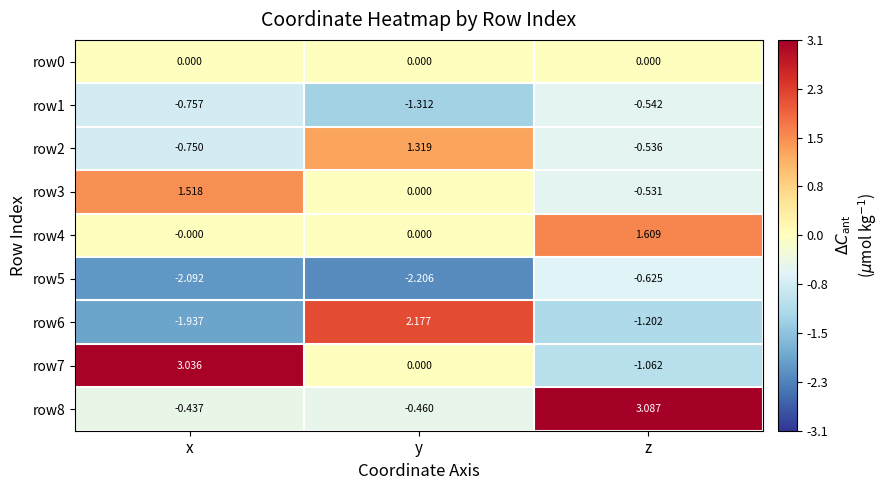

Rank the categories by row5 value from lowest to highest.

y, x, z